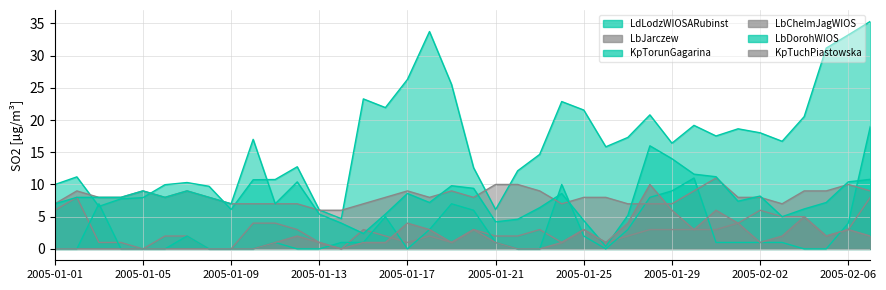

Which has a higher value, 2005-01-15 or 2005-01-10?

2005-01-15